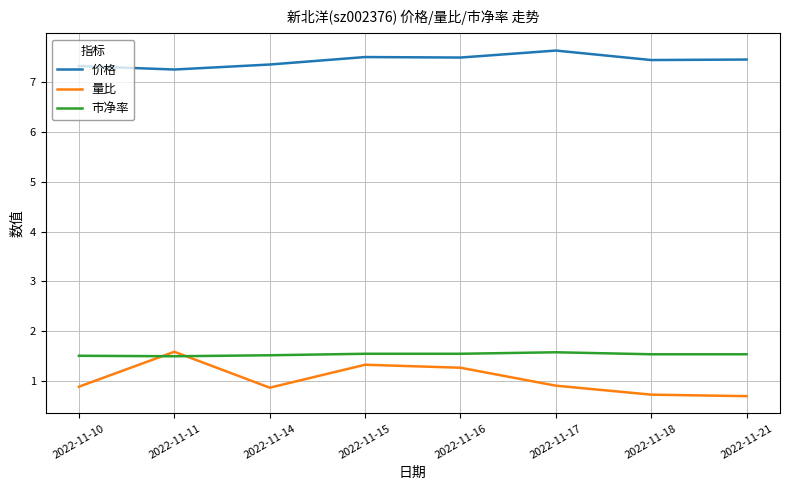

Which series has the widest spread of values?

量比